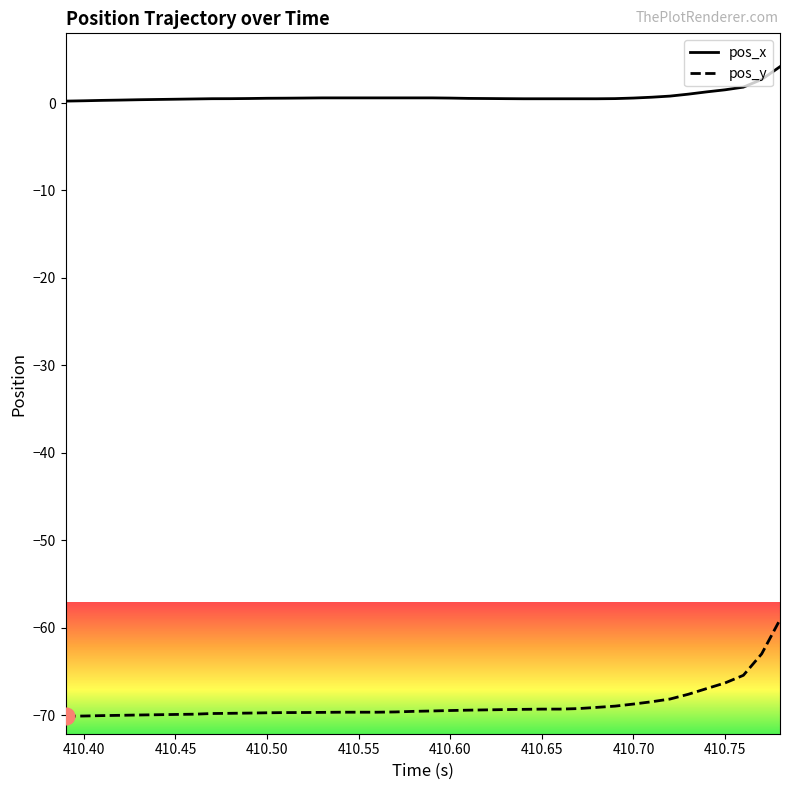

True or false: pos_x and pos_y cross at least once.

False